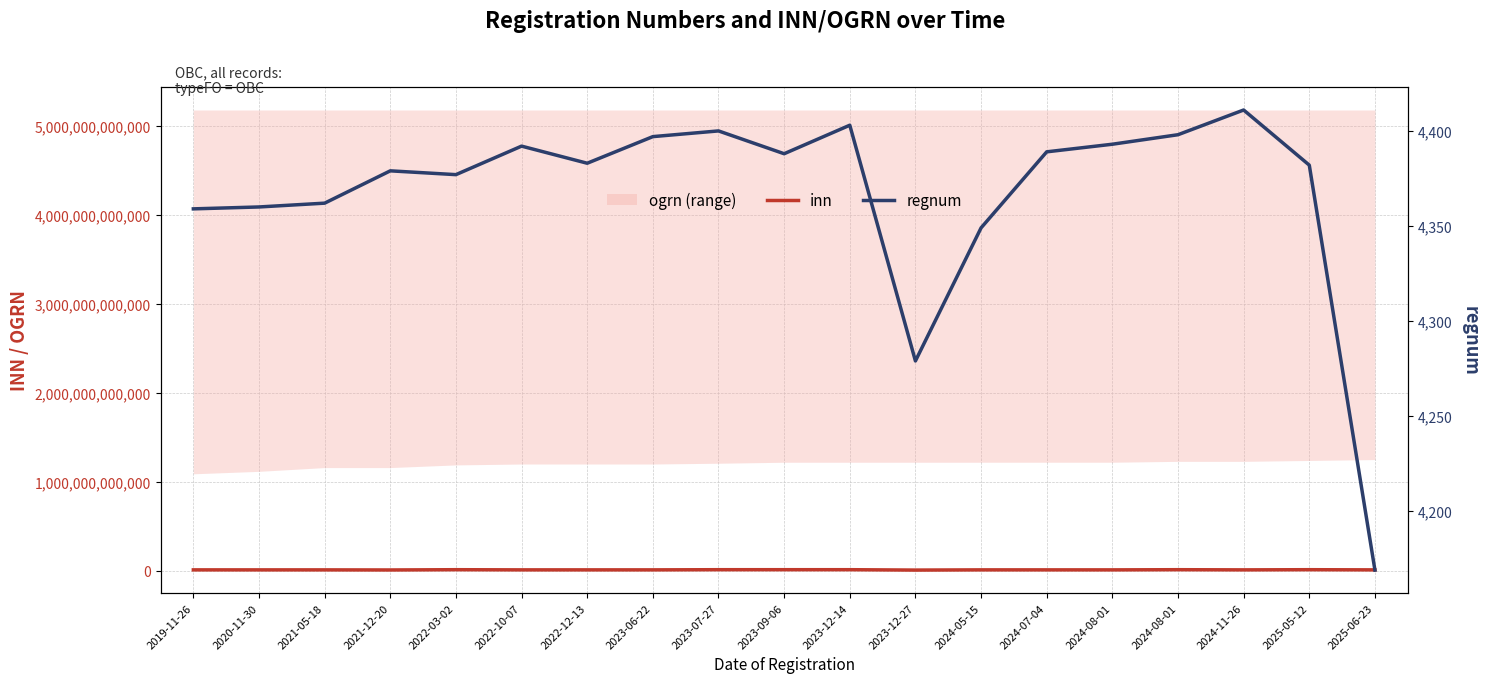

True or false: regnum and inn intersect in this chart.

False